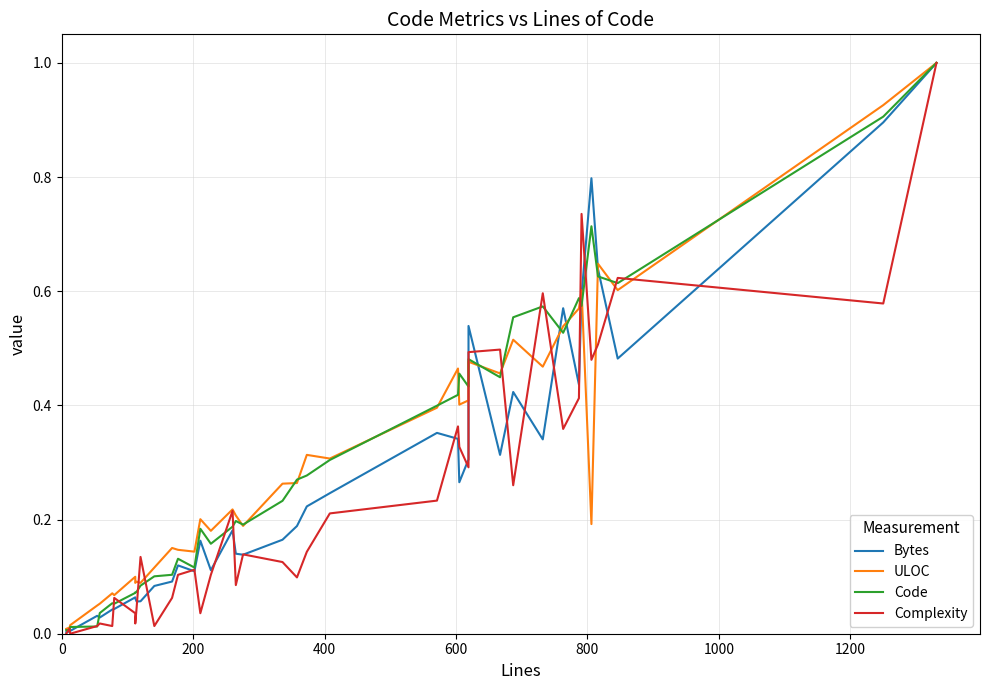

How many interior local peaks does the Code series have?

9